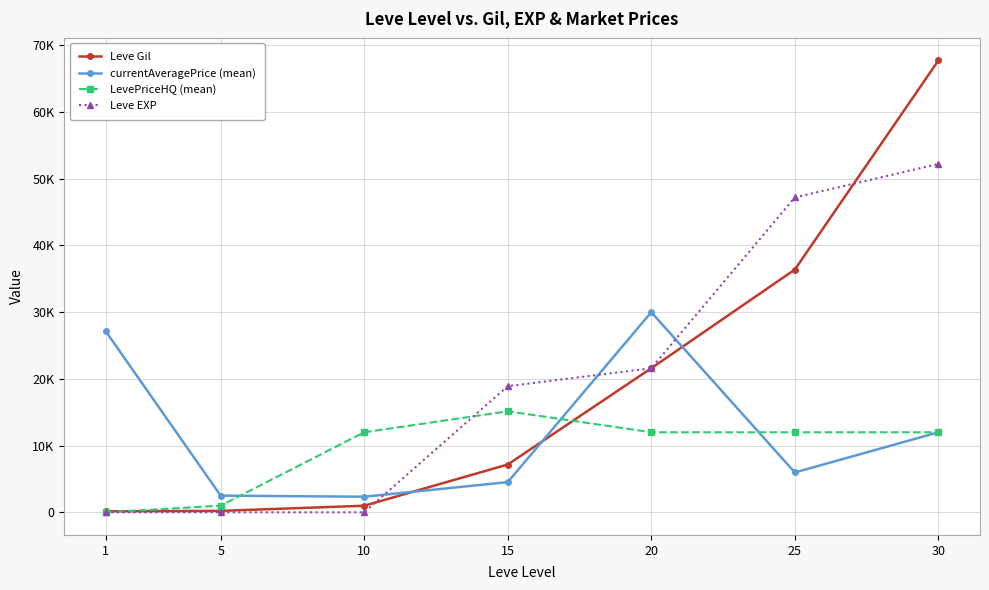

Is the value of currentAveragePrice (mean) at 30 greater than the value of LevePriceHQ (mean) at 10?

No